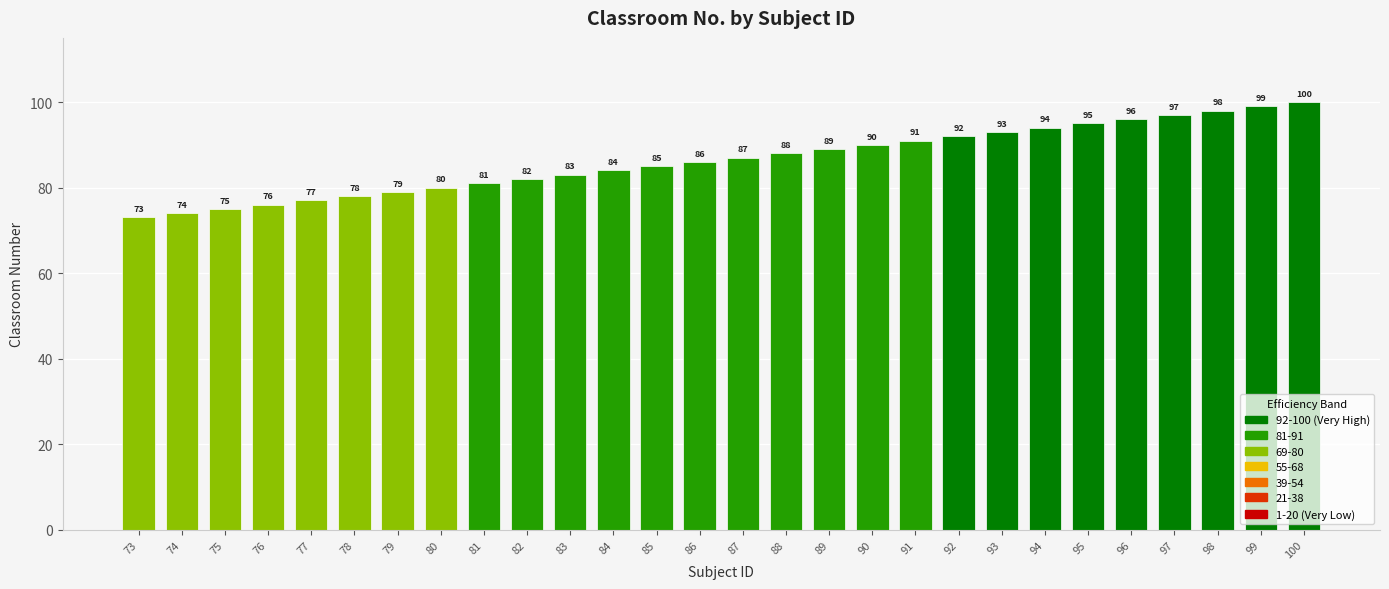

List the labels in order of value, smallest first.

73, 74, 75, 76, 77, 78, 79, 80, 81, 82, 83, 84, 85, 86, 87, 88, 89, 90, 91, 92, 93, 94, 95, 96, 97, 98, 99, 100